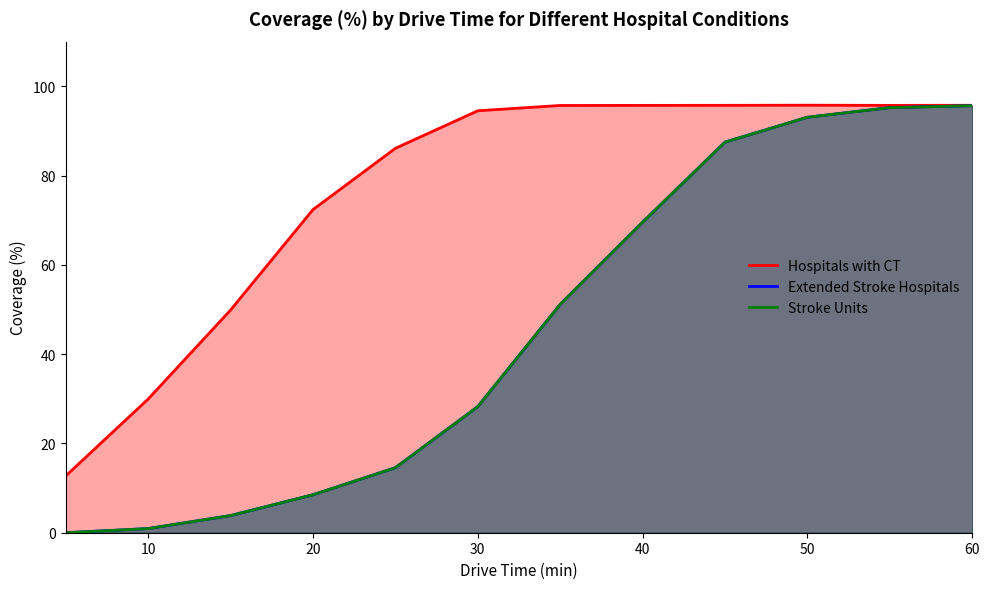

True or false: Stroke Units and Hospitals with CT intersect in this chart.

False